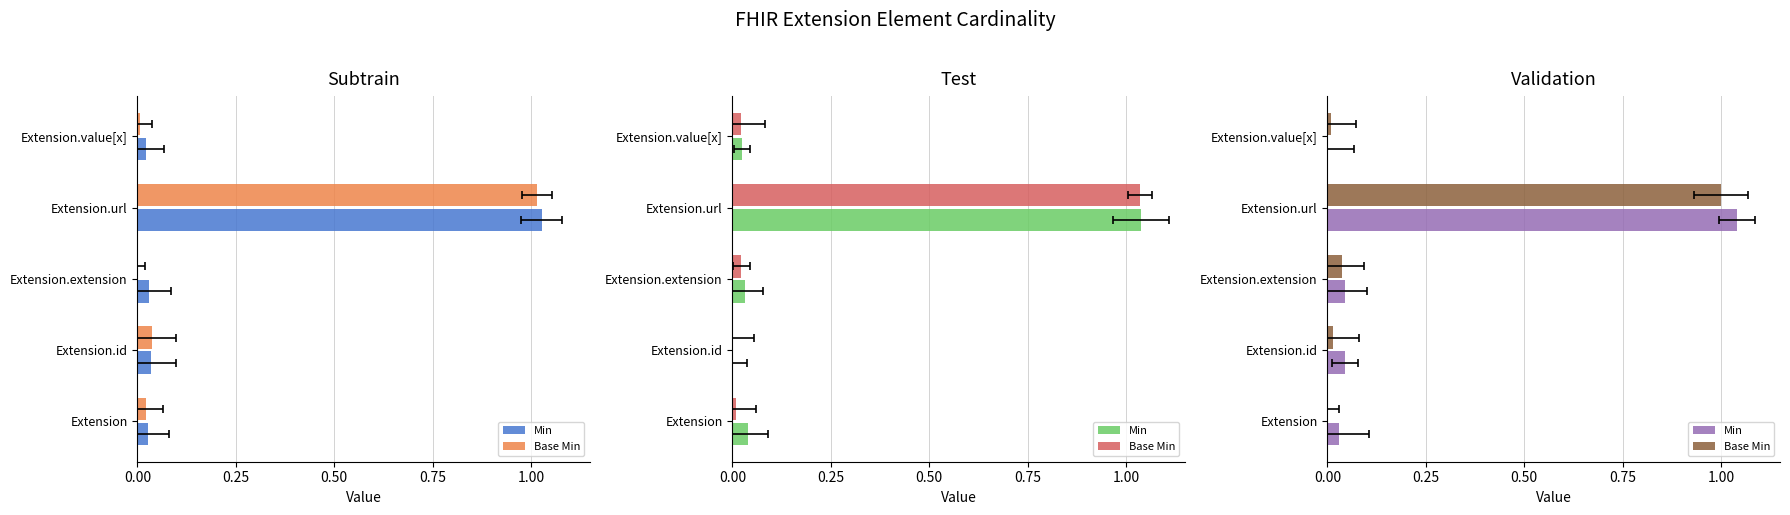

What are all the series names shown in the legend?

Min, Base Min